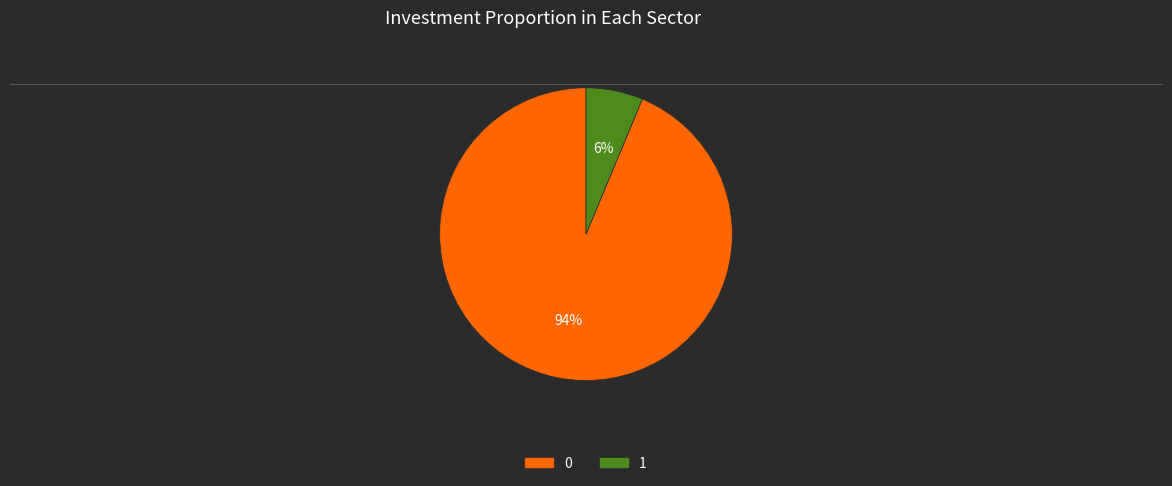

Combined, do 0 and 1 account for over 50%?

Yes